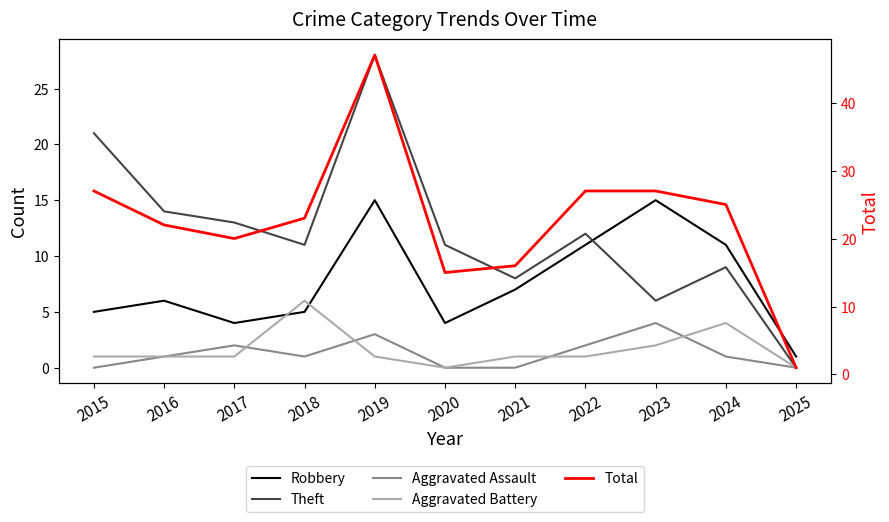

What is the difference between the second highest and minimum values in the Aggravated Battery series?

4